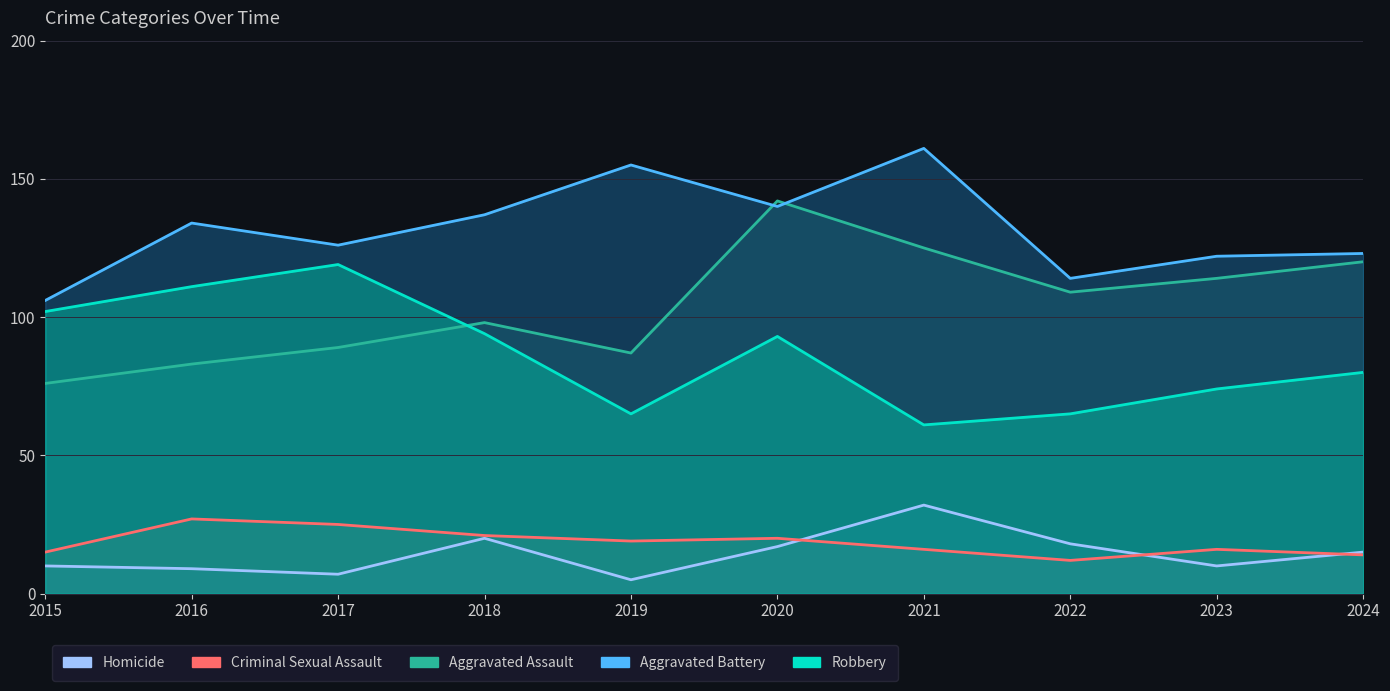

Reading left to right, transcribe all the data shown in this chart.

Aggravated Assault: 2015=76	2016=83	2017=89	2018=98	2019=87	2020=142	2021=125	2022=109	2023=114	2024=120
Aggravated Battery: 2015=106	2016=134	2017=126	2018=137	2019=155	2020=140	2021=161	2022=114	2023=122	2024=123
Criminal Sexual Assault: 2015=15	2016=27	2017=25	2018=21	2019=19	2020=20	2021=16	2022=12	2023=16	2024=14
Homicide: 2015=10	2016=9	2017=7	2018=20	2019=5	2020=17	2021=32	2022=18	2023=10	2024=15
Robbery: 2015=102	2016=111	2017=119	2018=94	2019=65	2020=93	2021=61	2022=65	2023=74	2024=80